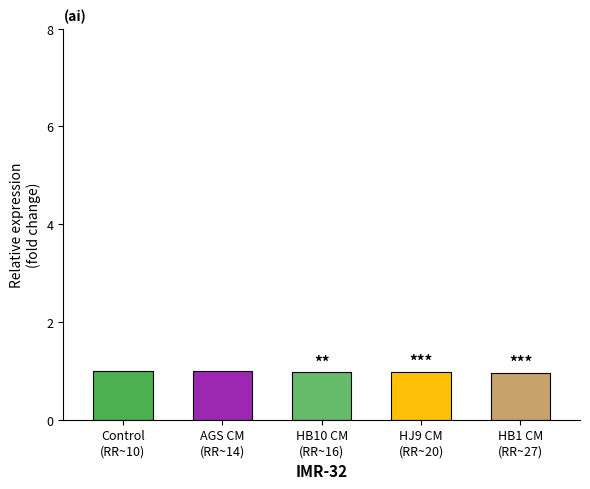

Count the number of data series in this chart.

1